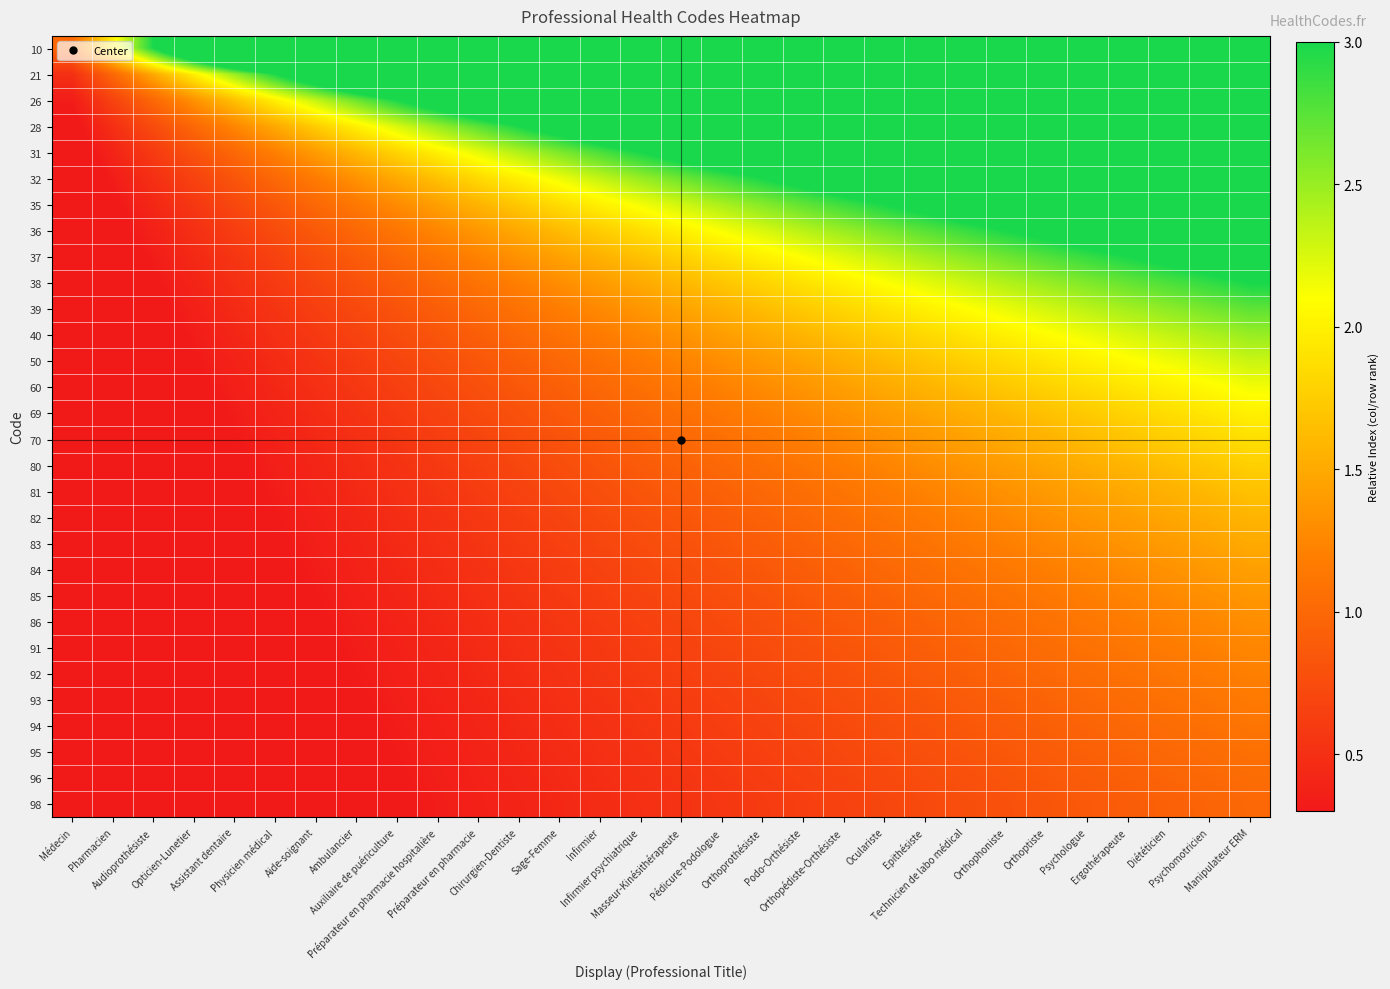

Between Opticien-Lunetier and Aide-soignant, which is larger?

Aide-soignant